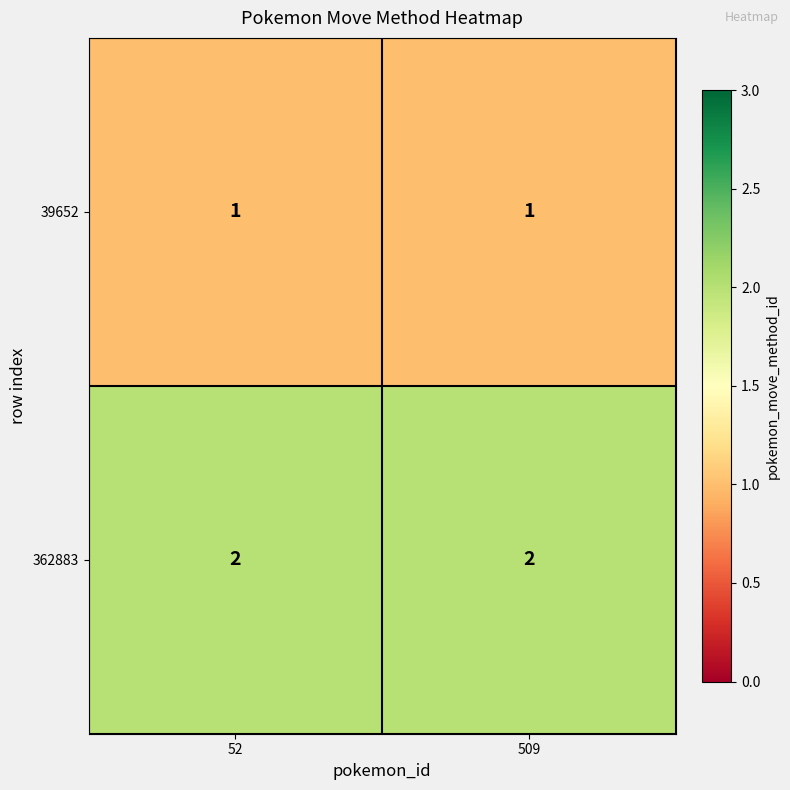

Reading left to right, extract all data points from this chart.

39652: 52=1	509=1
362883: 52=2	509=2